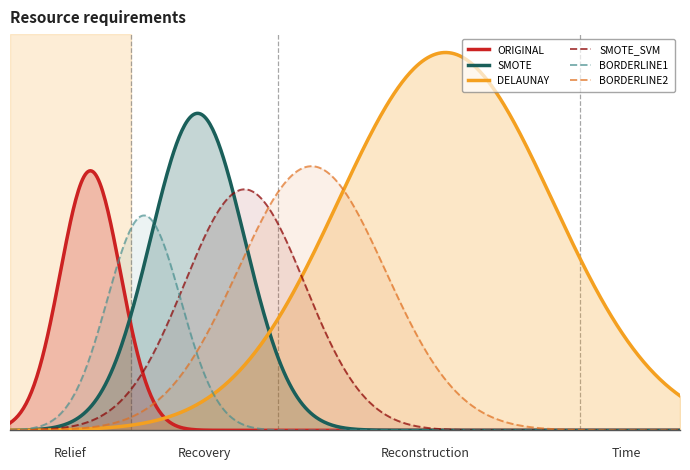

True or false: SMOTE has a value of 0.6 at DELAUNAY.

False